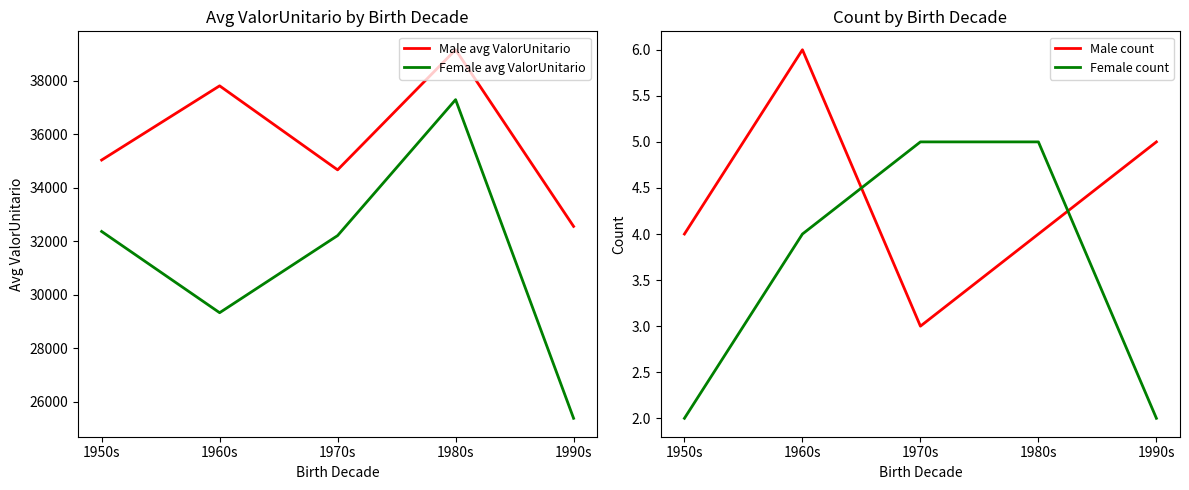

Reading left to right, extract all data points from this chart.

Male avg ValorUnitario: 1950s=35035.5	1960s=37809.0	1970s=34668.2	1980s=39157.6	1990s=32555.2
Female avg ValorUnitario: 1950s=32365.5	1960s=29328.7	1970s=32211.6	1980s=37292.7	1990s=25381.8
Male count: 1950s=4.0	1960s=6.0	1970s=3.0	1980s=4.0	1990s=5.0
Female count: 1950s=2.0	1960s=4.0	1970s=5.0	1980s=5.0	1990s=2.0